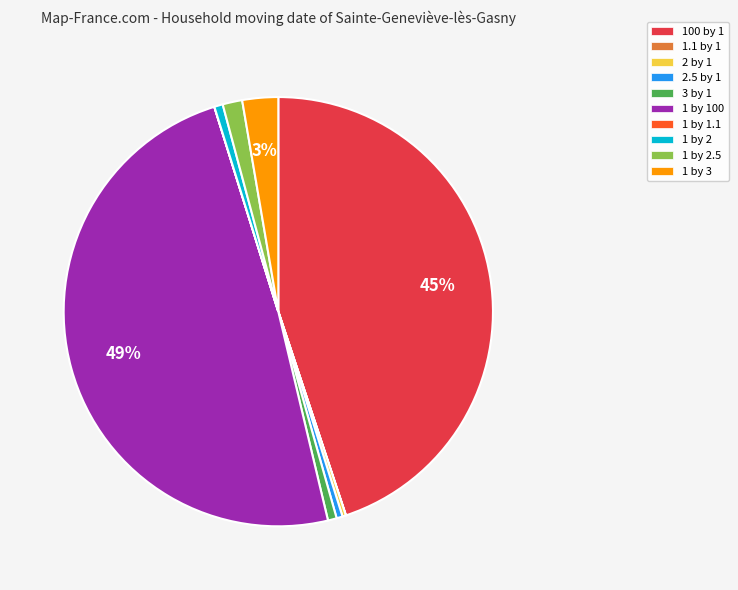

Is there any slice that represents more than half of the pie?

No